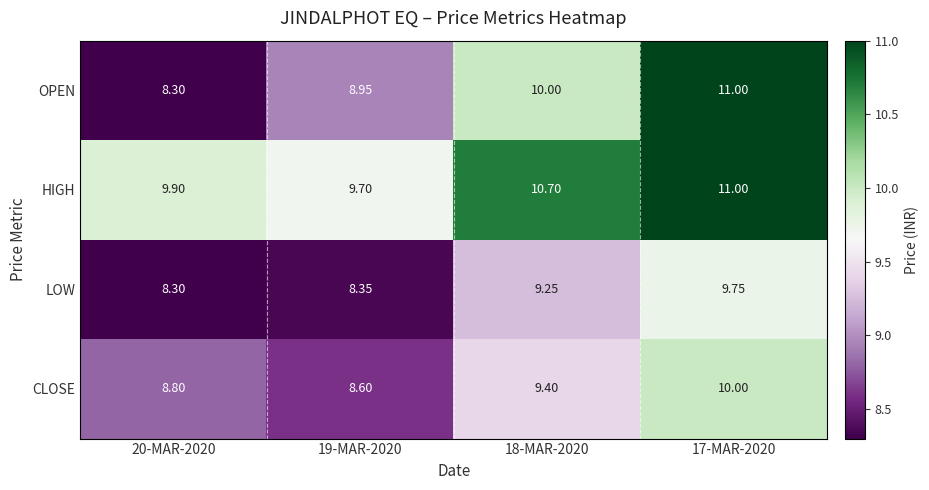

List the series in order of their overall mean, highest first.

HIGH, OPEN, CLOSE, LOW